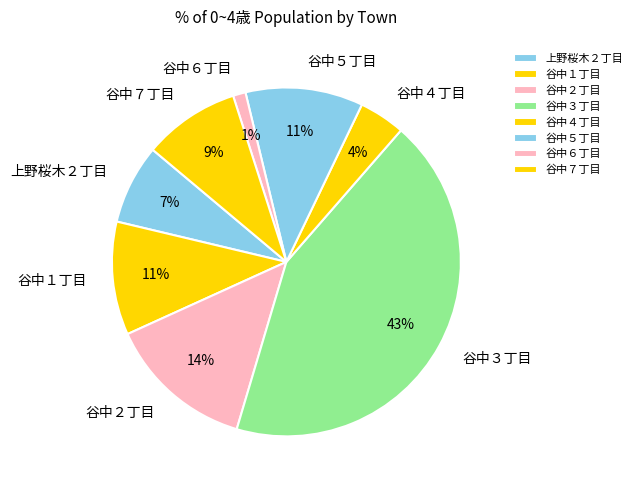

Which category has the biggest portion of the pie?

谷中３丁目